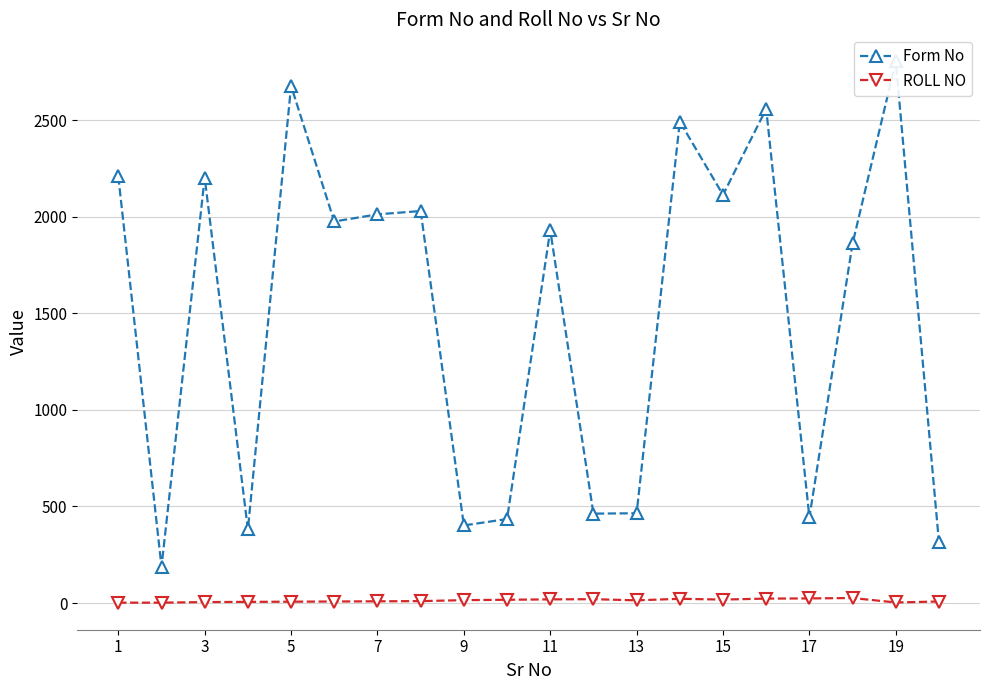

What are all the series names shown in the legend?

Form No, ROLL NO